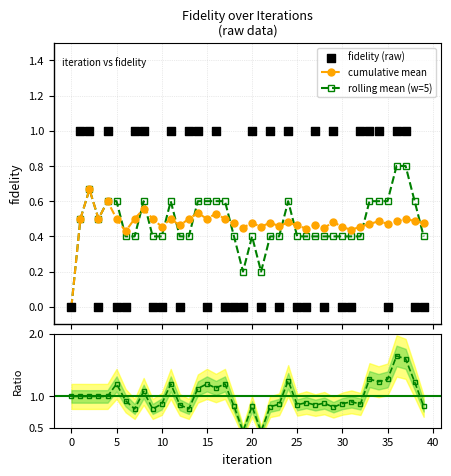

Is the value of rolling/cumul at 39 greater than the value of fidelity (raw) at 21?

Yes